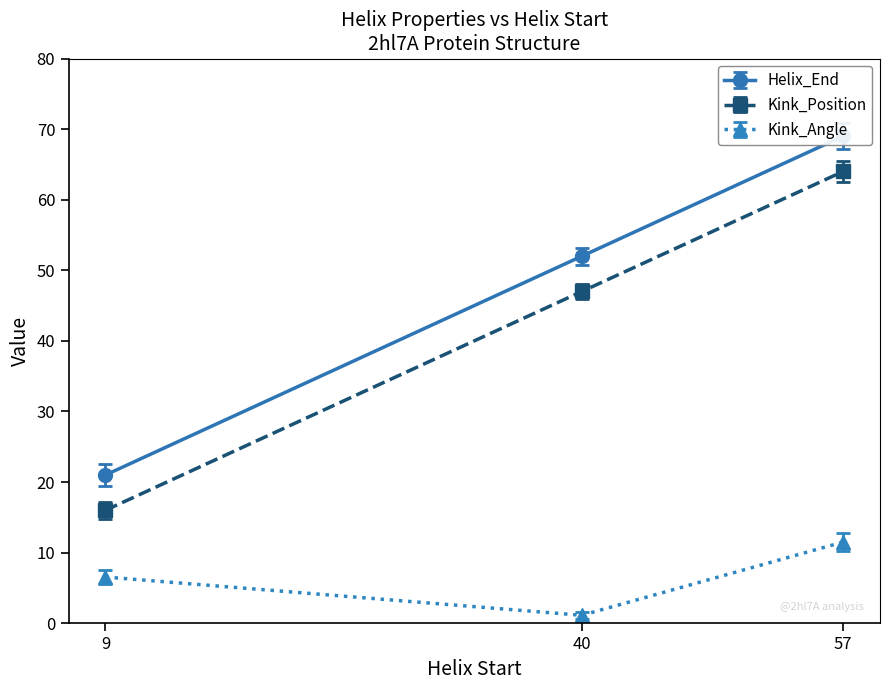

Read the Kink_Position value at 57.

64.0